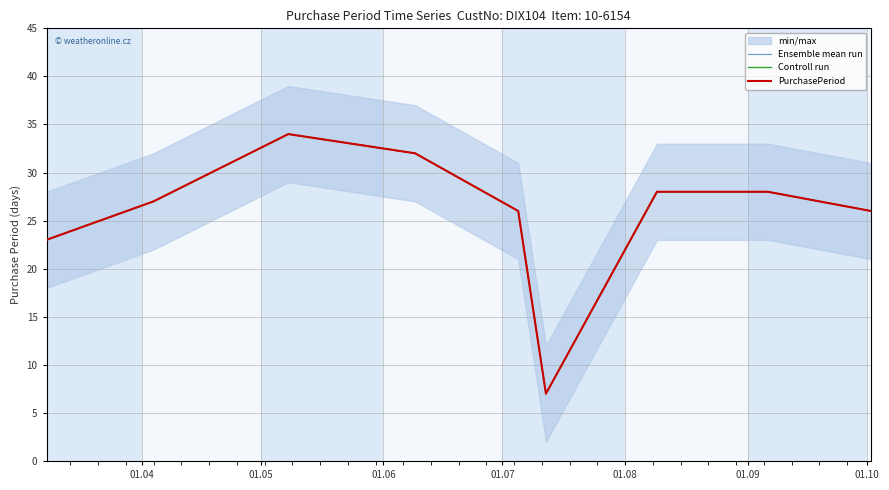

What is the sum of all Ensemble mean run values?

231